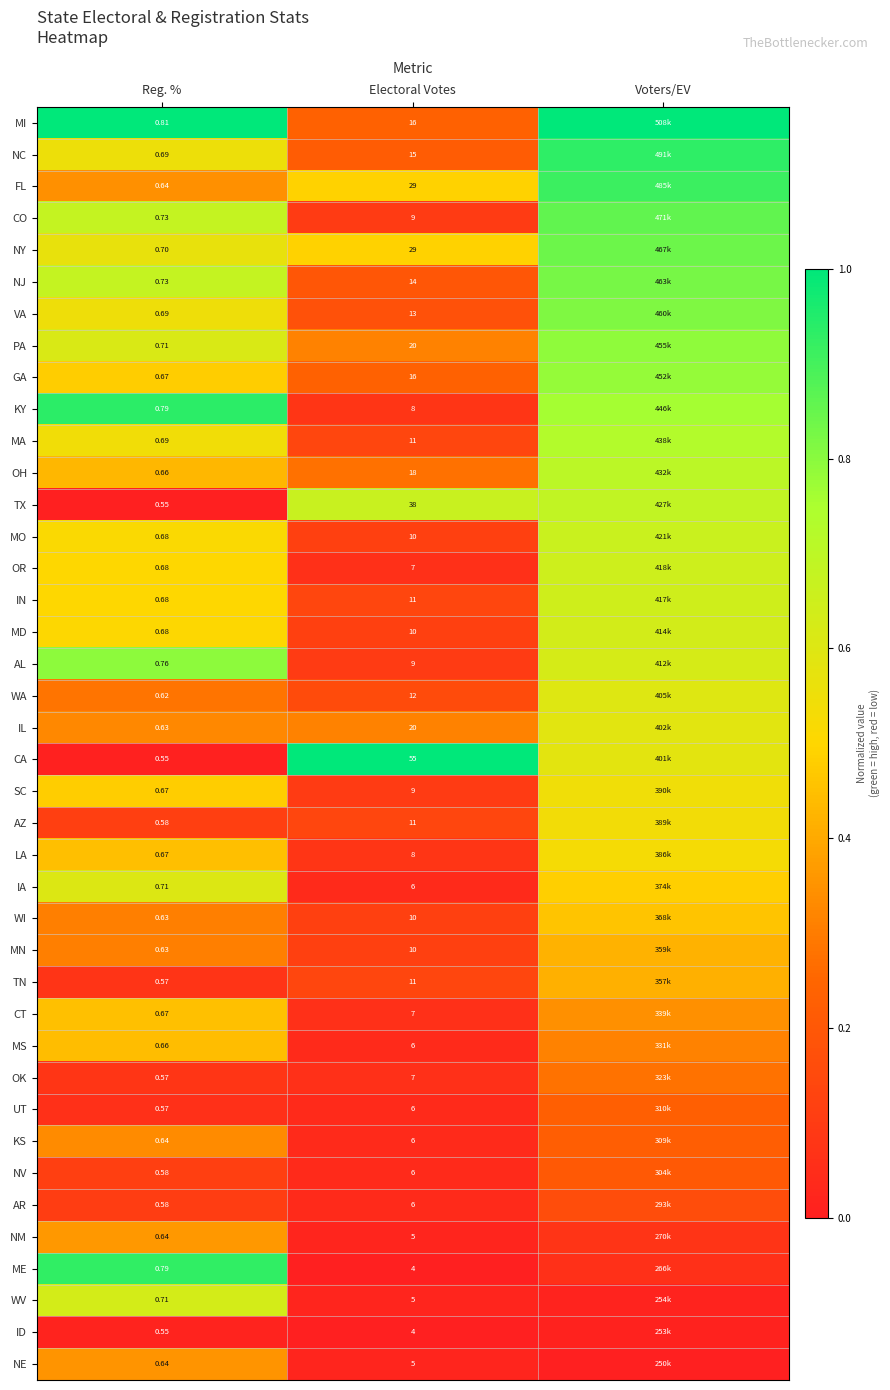

Which series changed the most between Reg. % and Electoral Votes?

CA